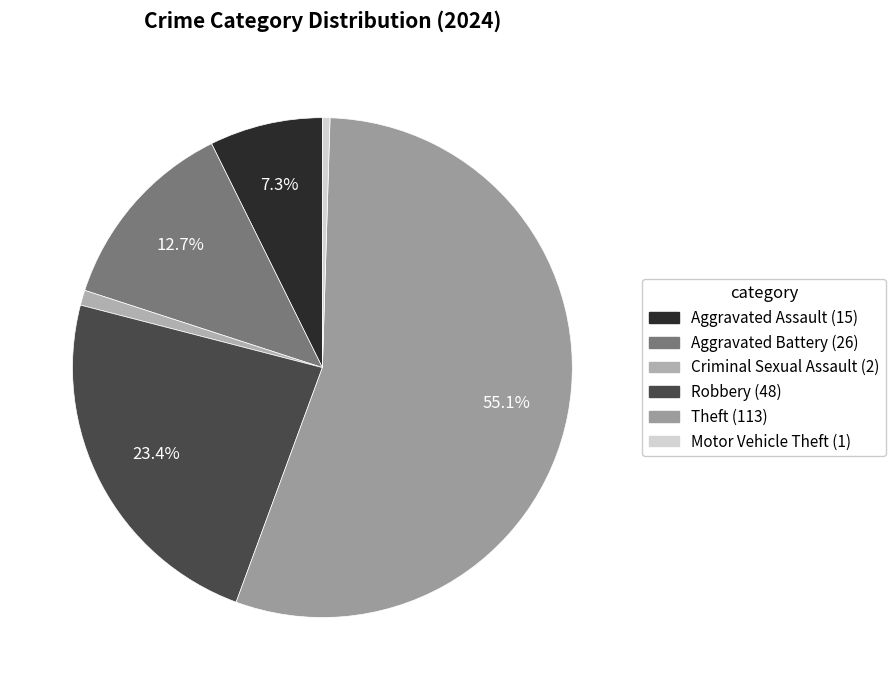

To the nearest percent, what is the combined percentage of Motor Vehicle Theft and Criminal Sexual Assault?

1%